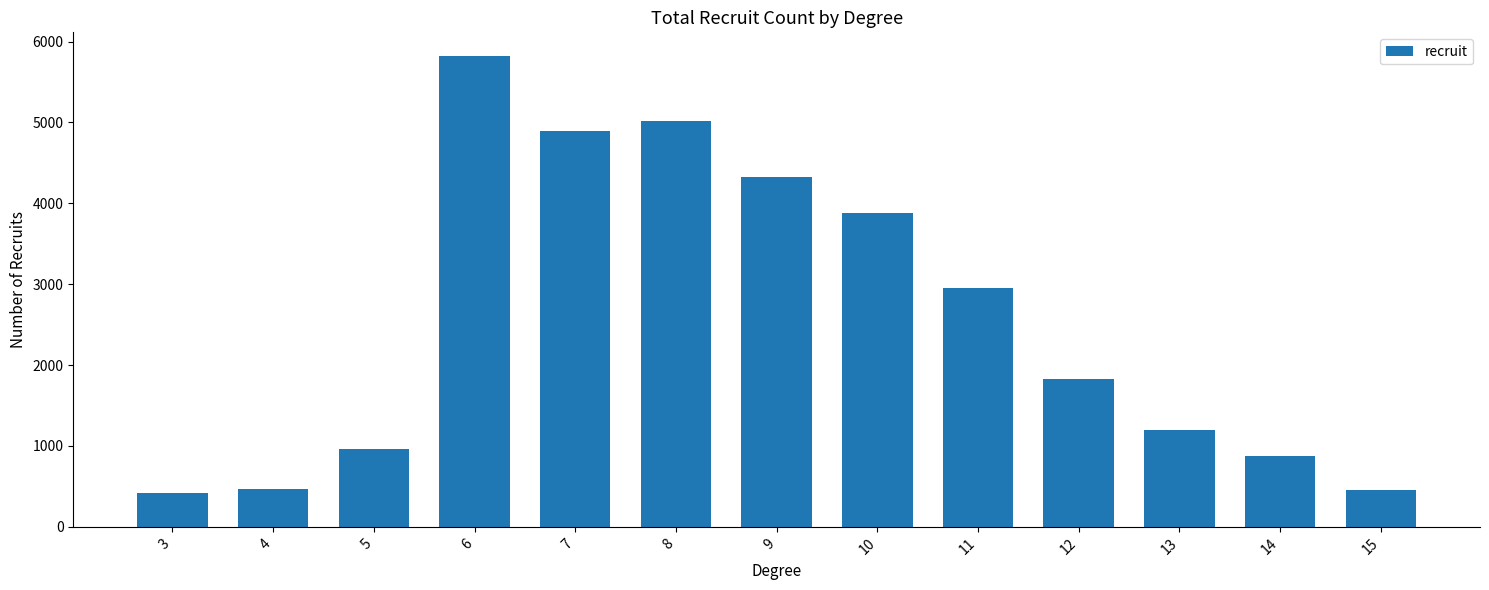

What is the value of the 10th bar from the left?

1823